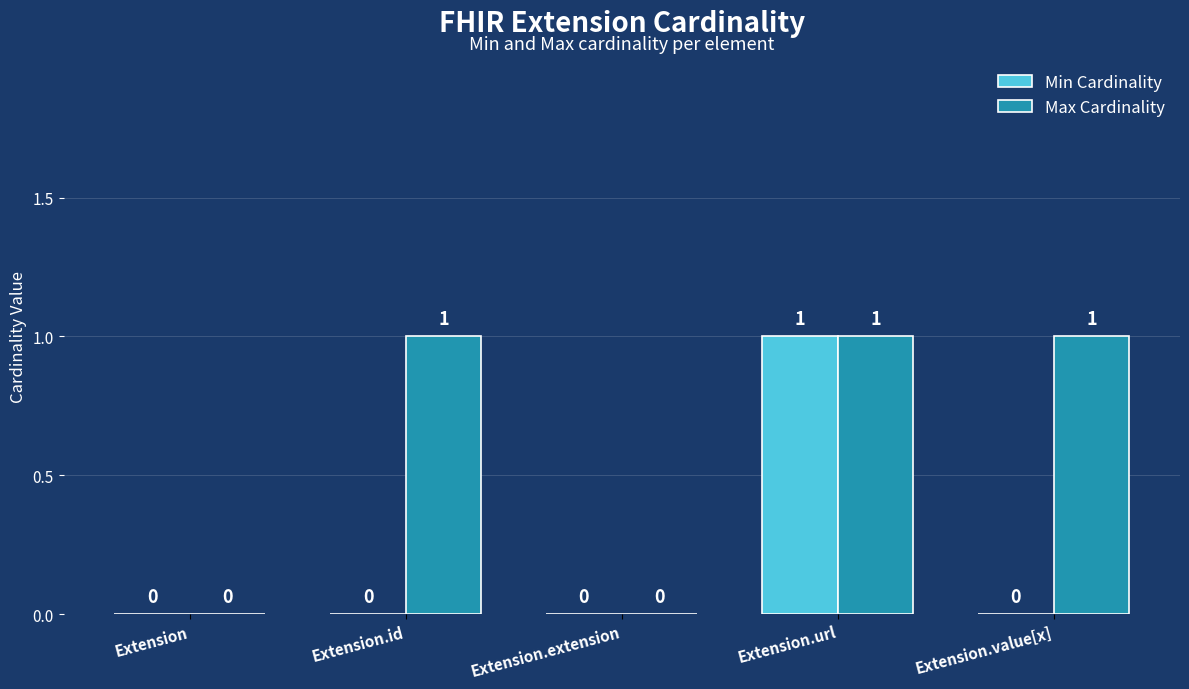

What is the highest value of the Max Cardinality series?

1